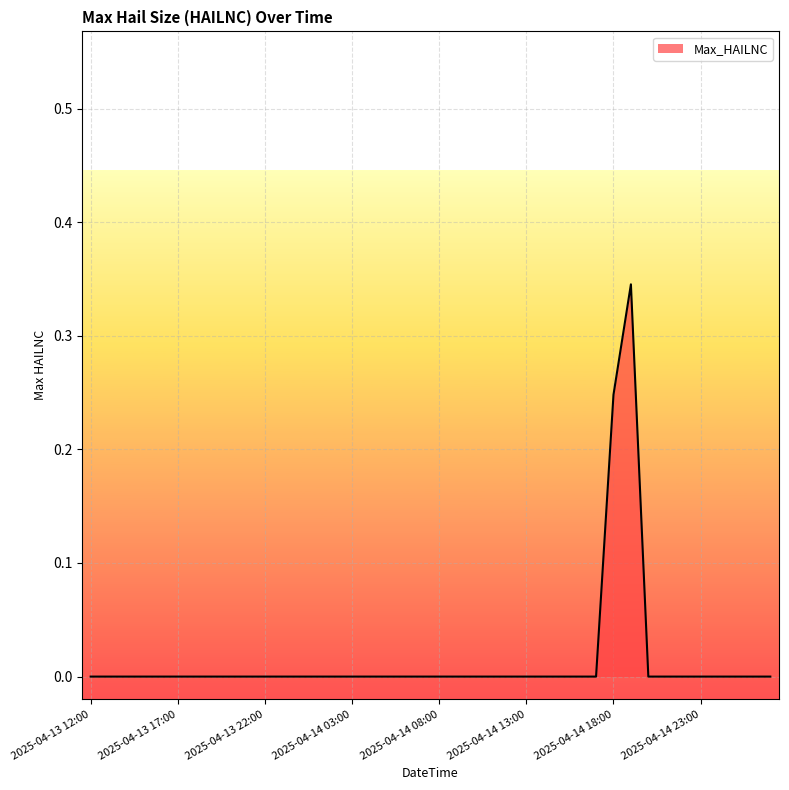

Does the chart display data point markers on the line(s)?

No